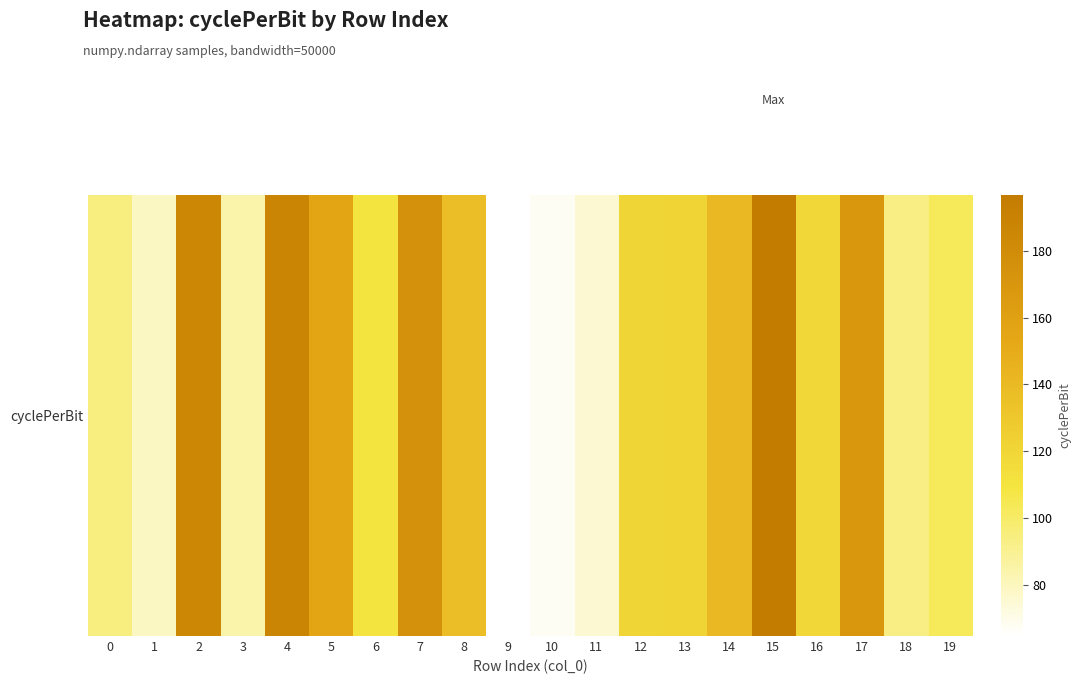

List the labels in order of value, smallest first.

9, 10, 11, 1, 3, 18, 0, 19, 6, 16, 12, 13, 8, 14, 5, 17, 7, 2, 4, 15